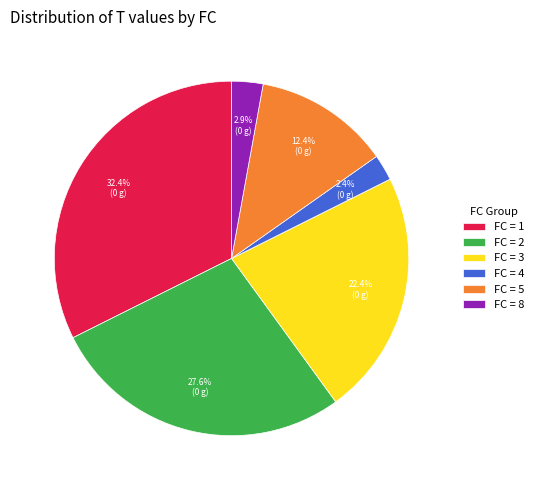

Does FC = 8 account for over 50% of the chart?

No